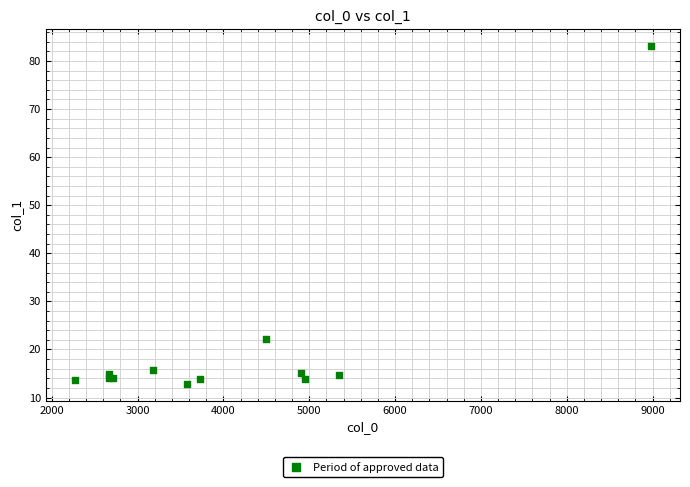

What Y value in the scatter plot is closest to 47?

22.1